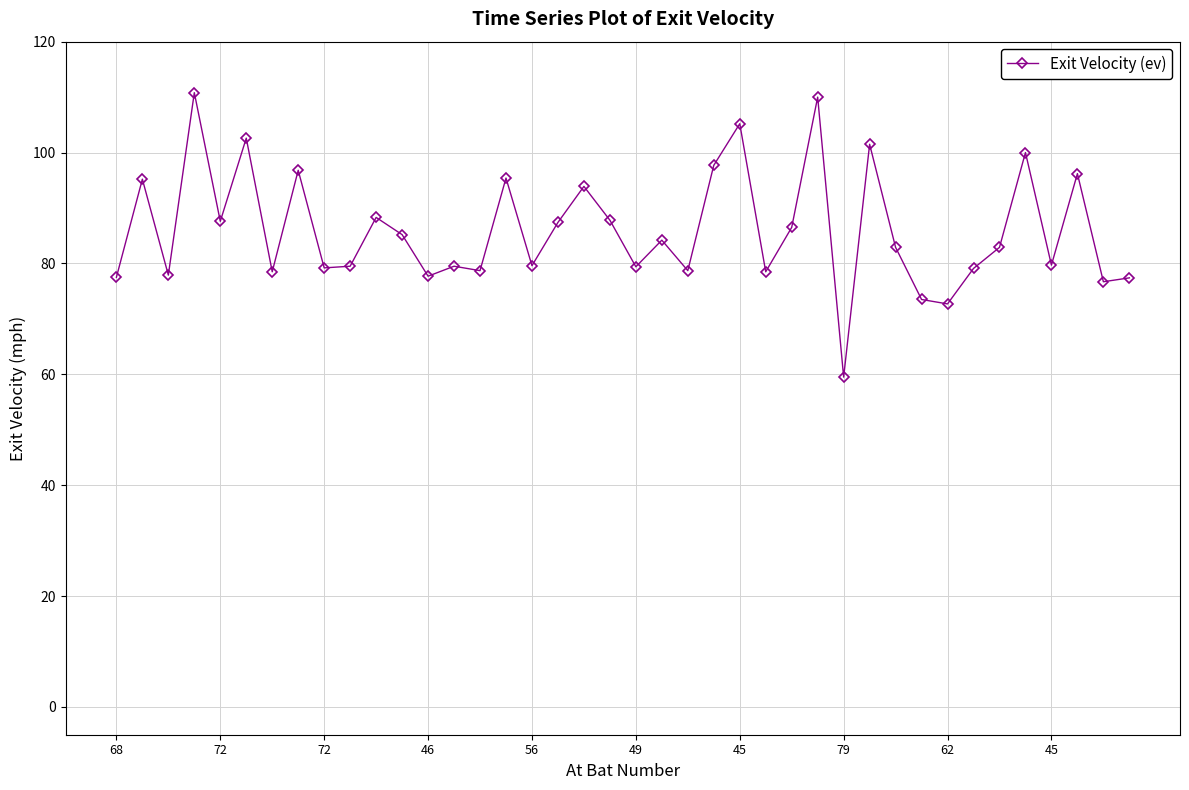

What is the difference between the maximum and minimum values?

51.3